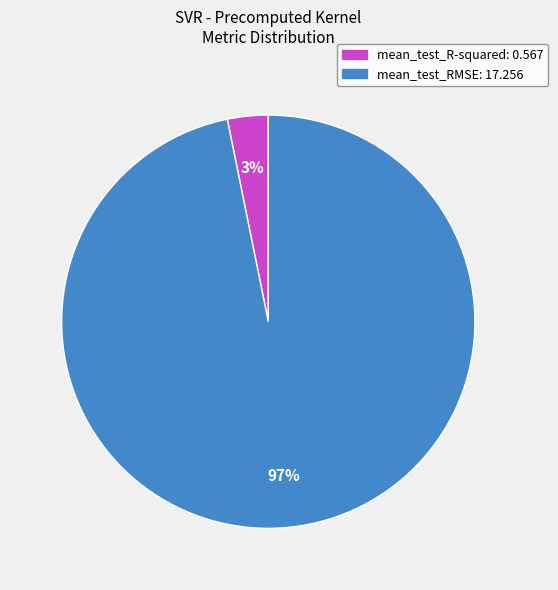

Is it true that mean_test_R-squared is 3% of the pie?

True